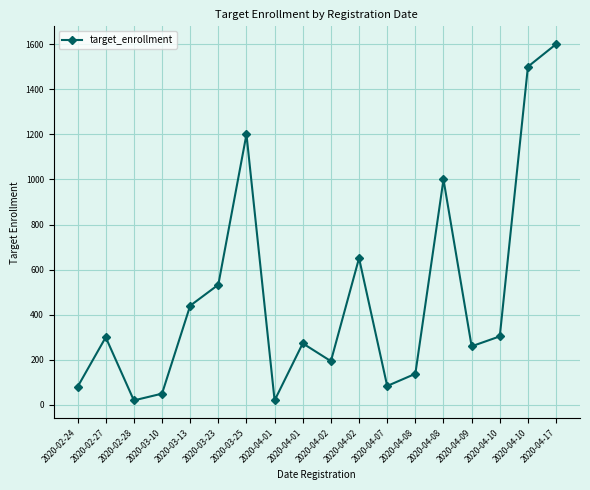

What is the label of the 4th point from the right?

2020-04-09